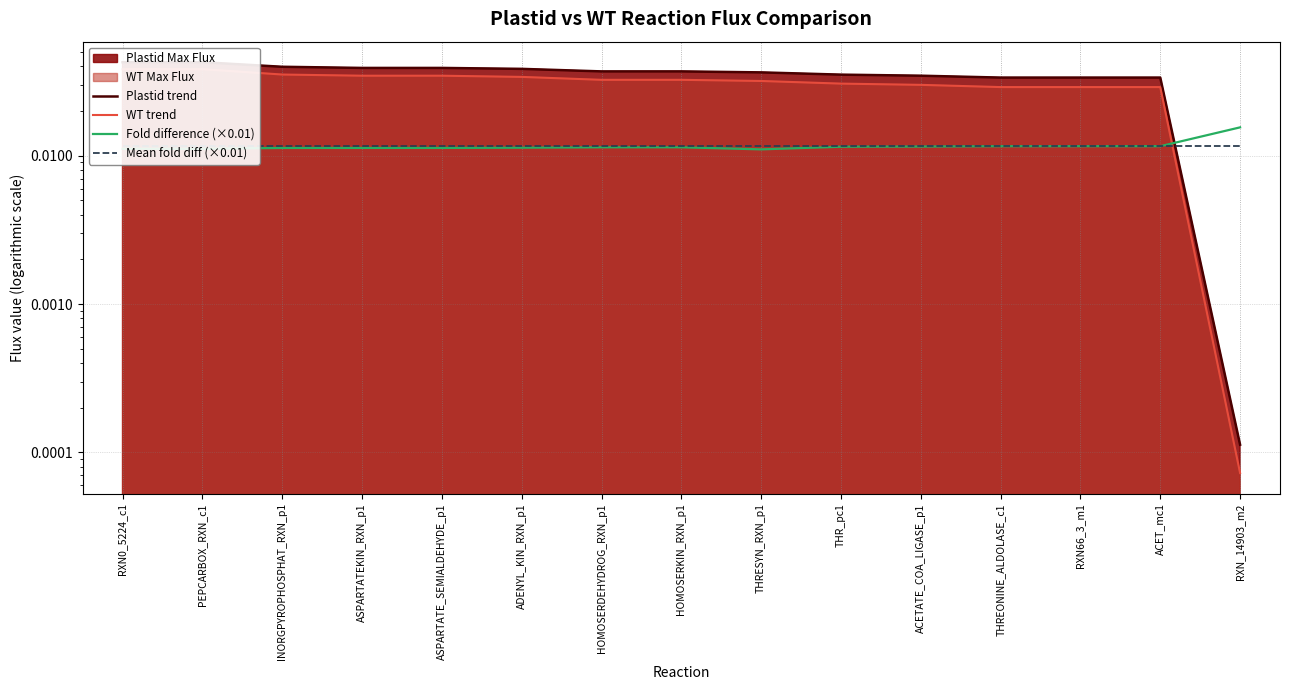

What is the label of the 6th point from the left?

ADENYL_KIN_RXN_p1